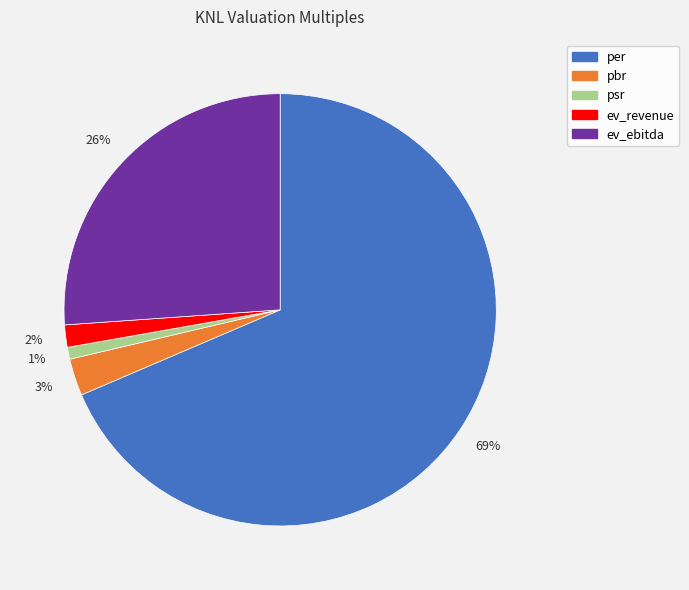

Which category accounts for the majority?

per